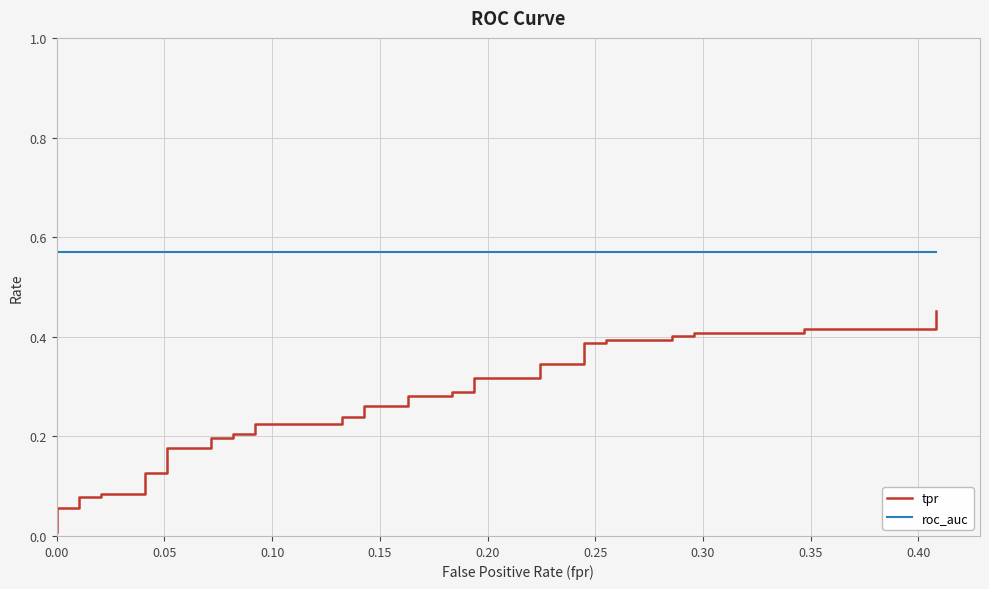

What is the value of the tpr point at the 11th from the left?

0.2